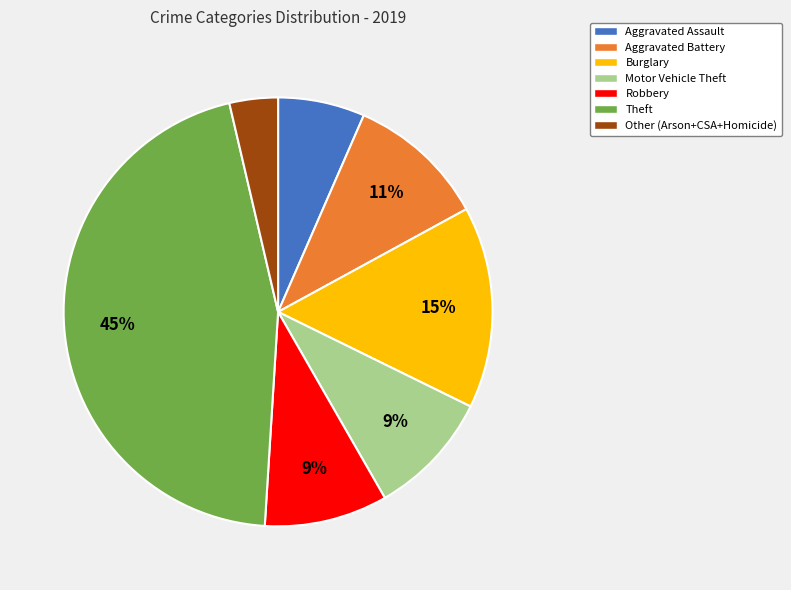

How many segments does this pie chart have?

7